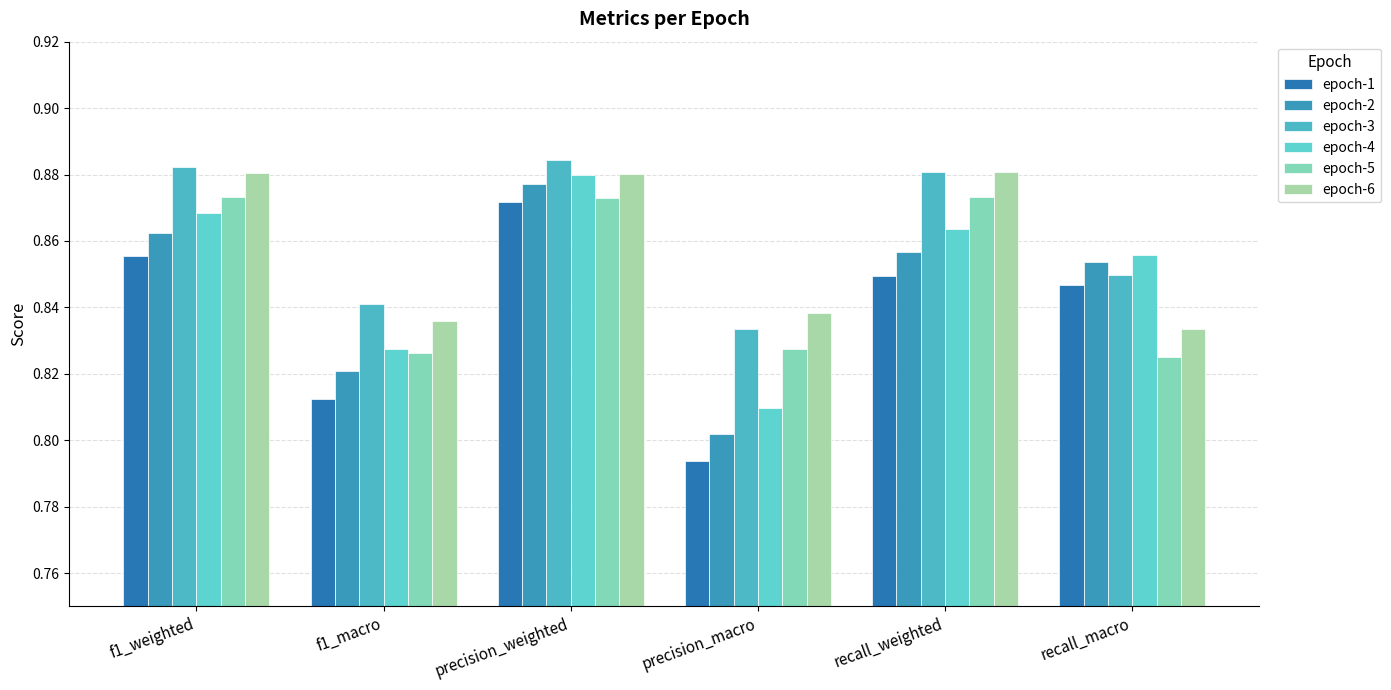

Which category has the highest value in the epoch-3 series?

precision_weighted